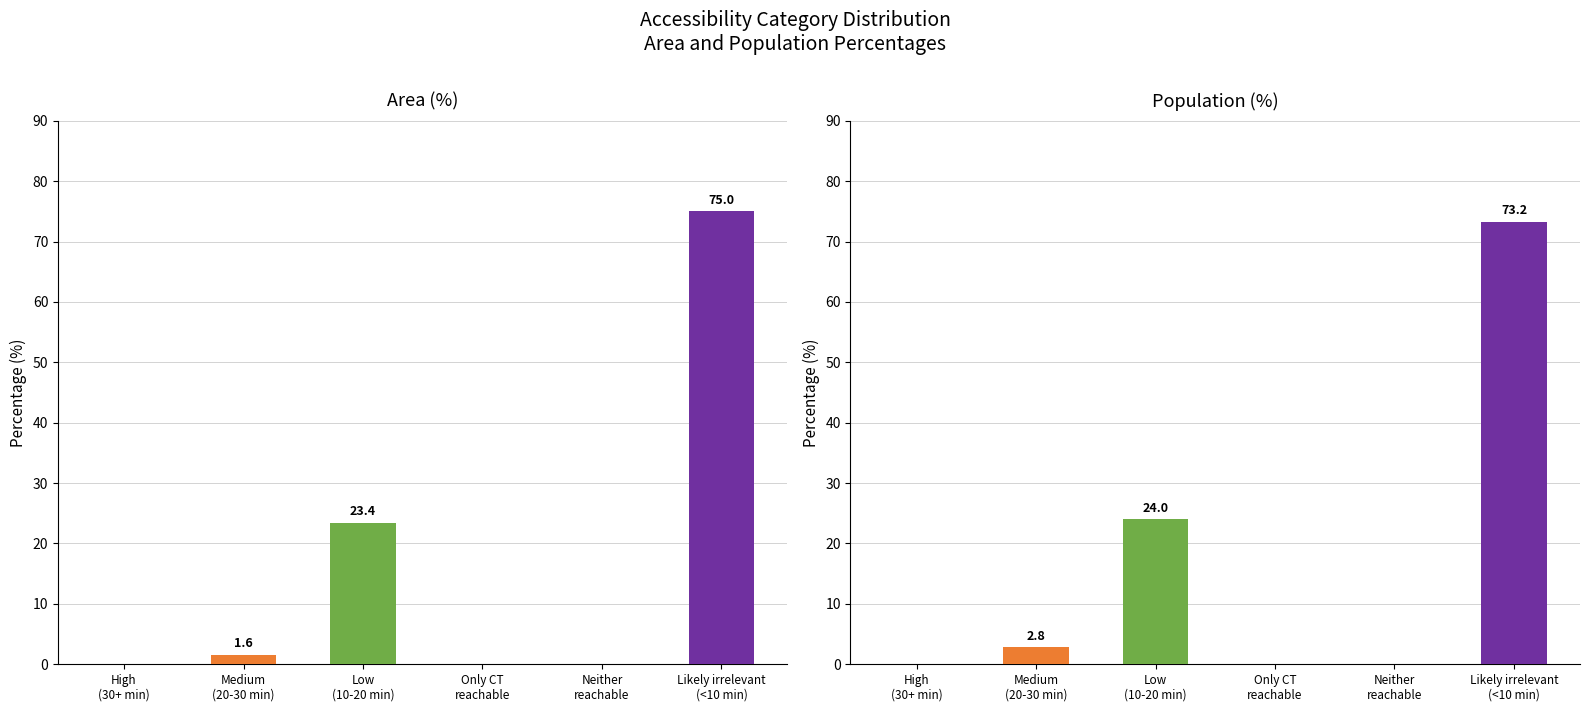

What is the label of the 4th bar from the left?

Only CT
reachable